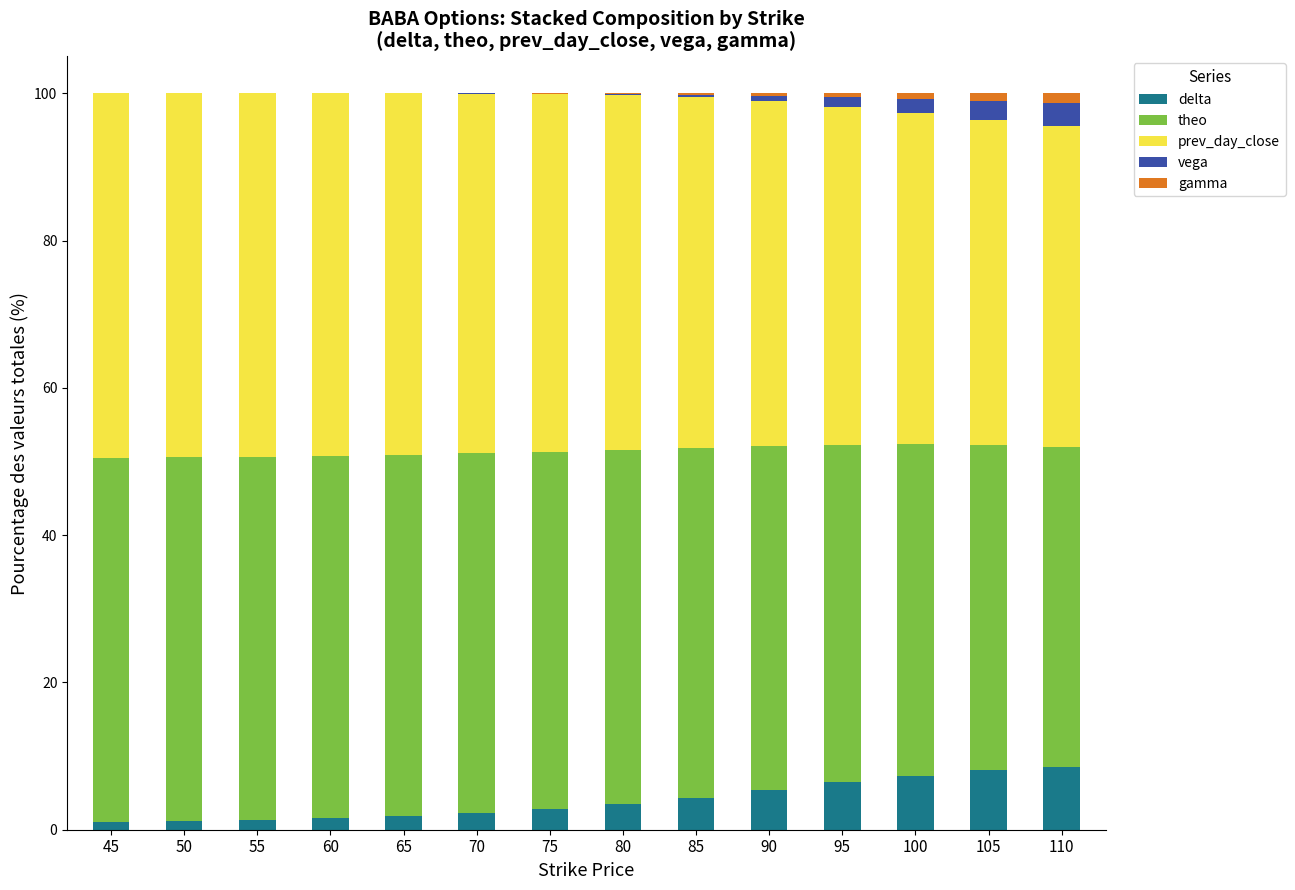

What is the highest value of the delta series?

8.5